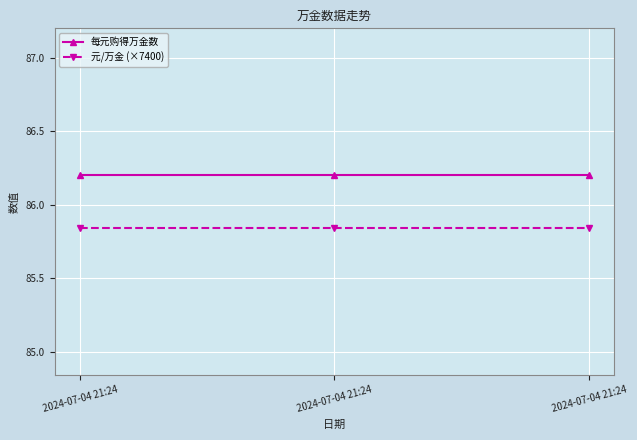

What is the average value of the 元/万金 (×7400) series?

85.8